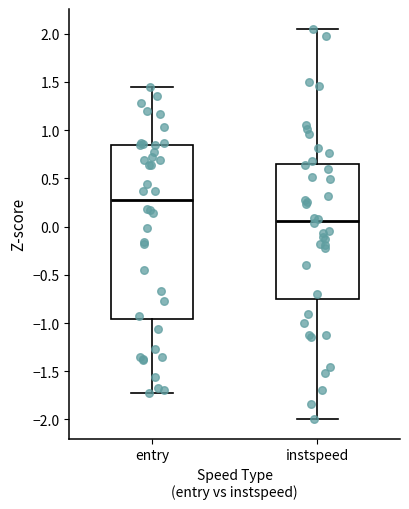

Comparing the boxes themselves (not the whiskers), which one is the tallest?

entry